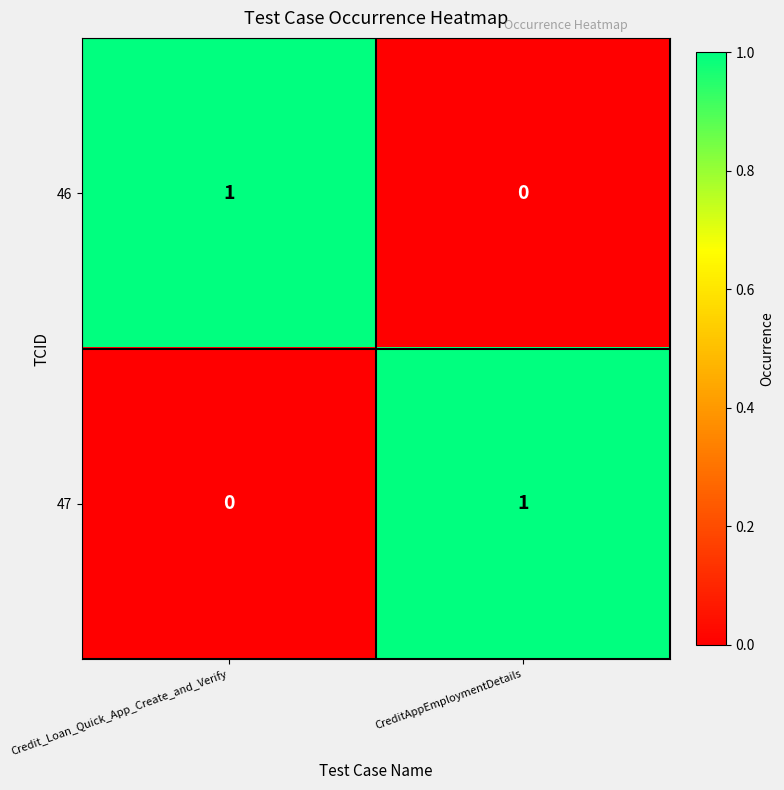

How many categories are shown in the chart?

2